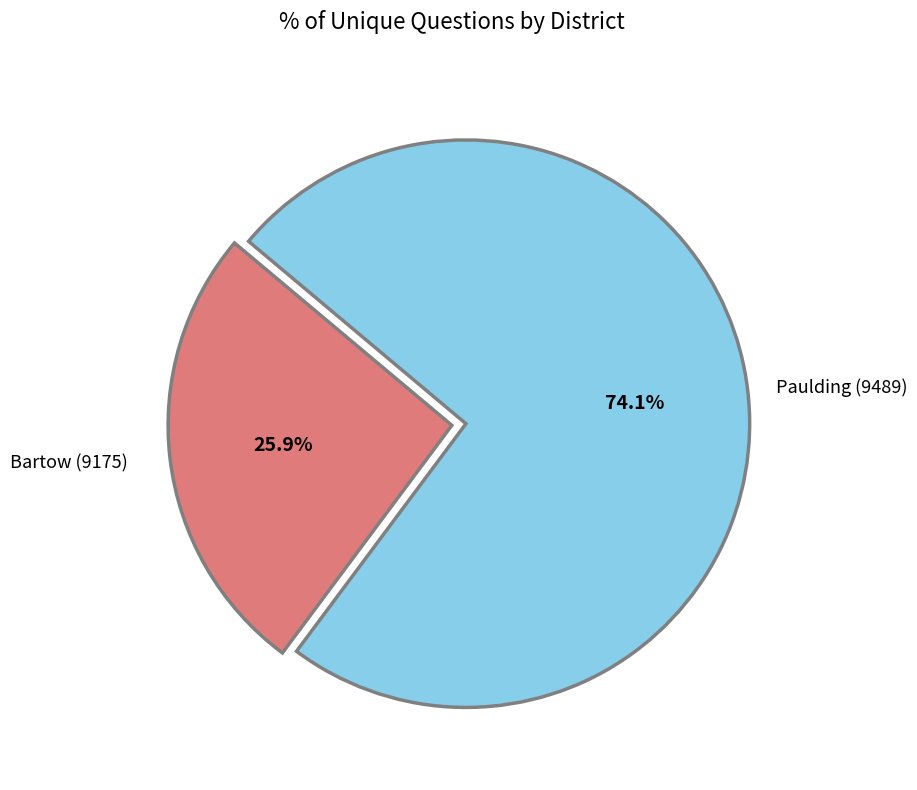

Do Paulding (9489) and Bartow (9175) together represent more than half of the pie?

Yes